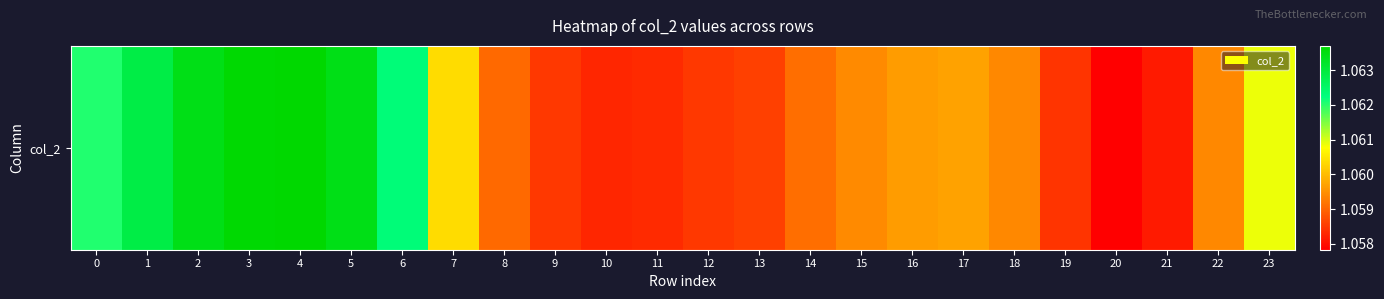

Rank the categories by value from highest to lowest.

4, 3, 5, 2, 1, 6, 0, 23, 7, 17, 16, 15, 22, 18, 14, 8, 13, 9, 12, 19, 11, 10, 21, 20